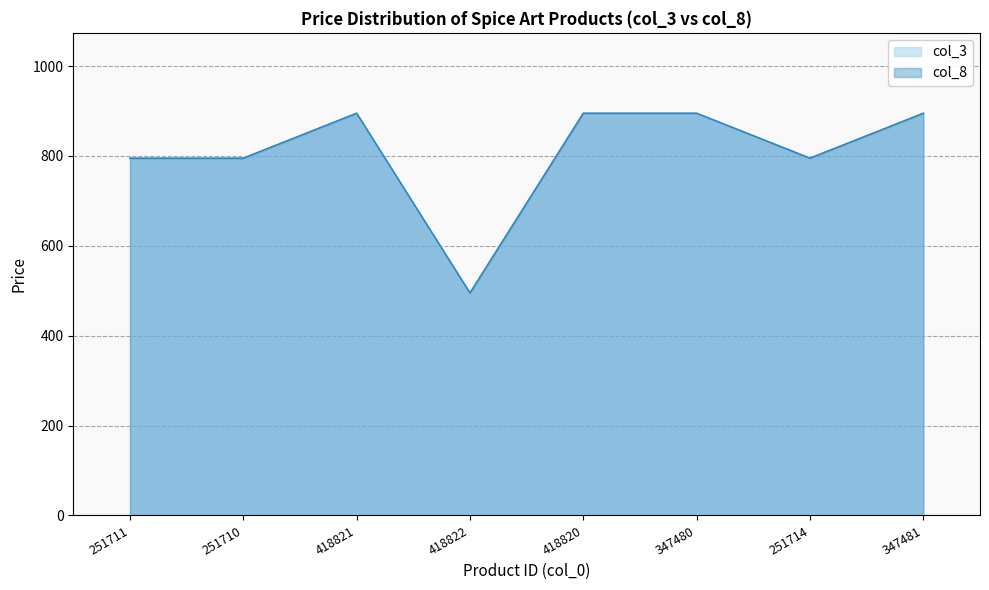

What is the total value across all series at 251710?

1590